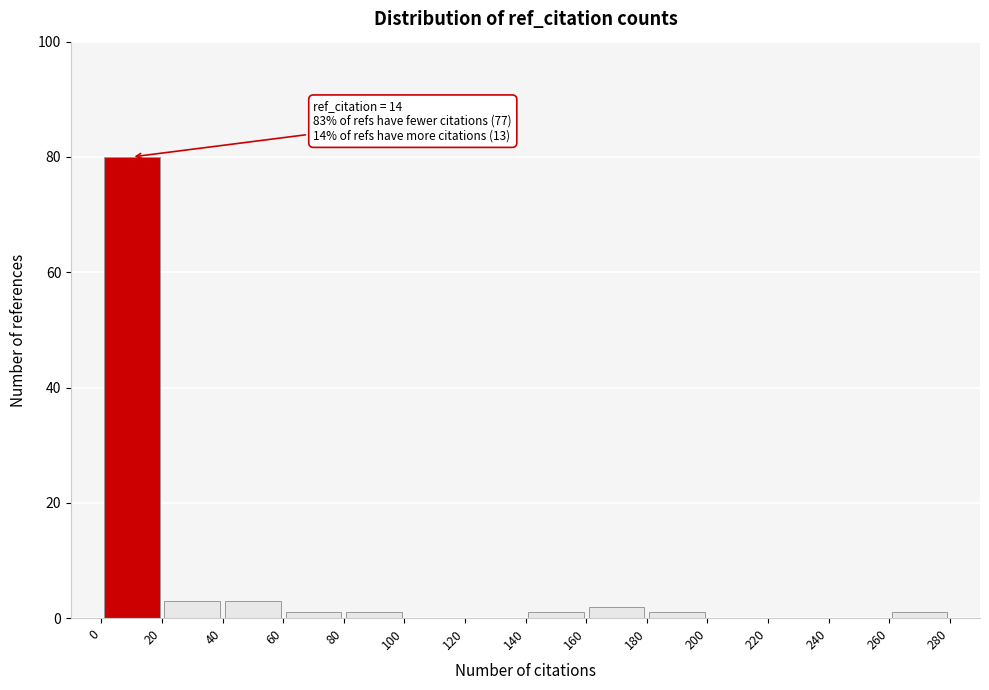

Over which range of the x-axis is the bar tallest?

0 to 20